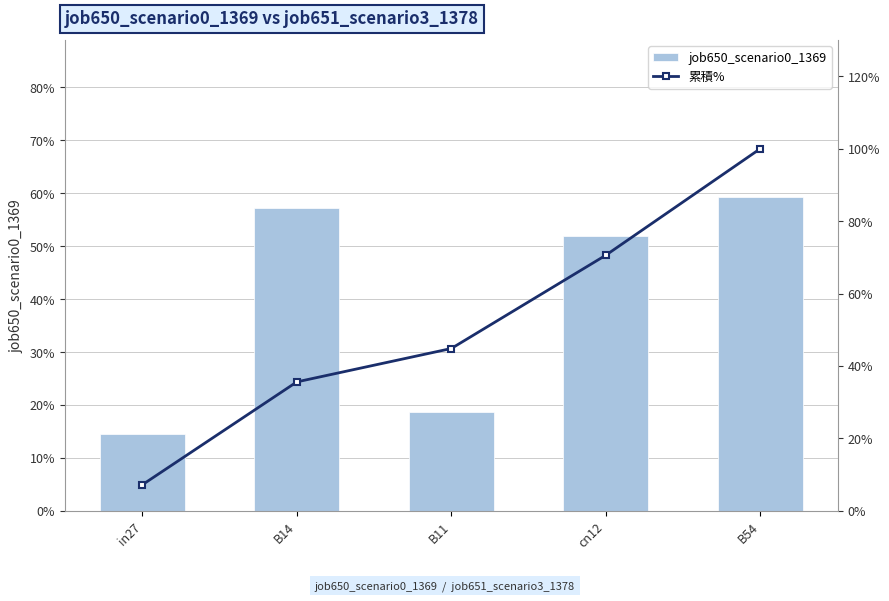

What is the difference between the maximum and second lowest values in the job650_scenario0_1369 series?

0.4